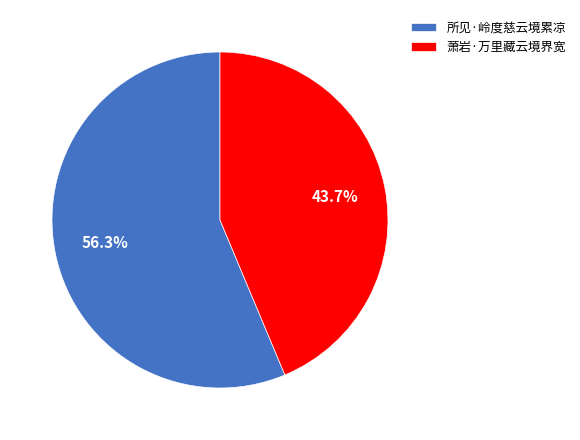

How many segments does this pie chart have?

2